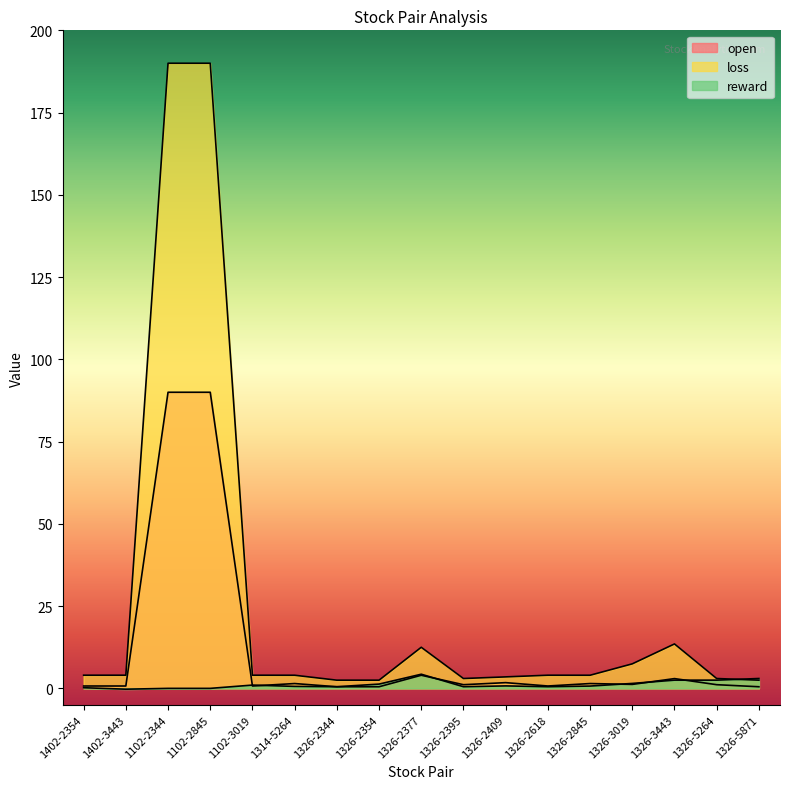

Reading right to left, transcribe all the data shown in this chart.

open: 1326-5871=0.5	1326-5264=1.1	1326-3443=3.0	1326-3019=1.2	1326-2845=1.5	1326-2618=0.7	1326-2409=1.7	1326-2395=1.1	1326-2377=4.0	1326-2354=0.5	1326-2344=0.5	1314-5264=1.5	1102-3019=0.7	1102-2845=90.0	1102-2344=90.0	1402-3443=0.7	1402-2354=0.7
loss: 1326-5871=2.5	1326-5264=3.0	1326-3443=13.5	1326-3019=7.5	1326-2845=4.0	1326-2618=4.0	1326-2409=3.5	1326-2395=3.0	1326-2377=12.5	1326-2354=2.5	1326-2344=2.5	1314-5264=4.0	1102-3019=4.0	1102-2845=190.0	1102-2344=190.0	1402-3443=4.0	1402-2354=4.0
reward: 1326-5871=3.0	1326-5264=2.5	1326-3443=2.5	1326-3019=1.5	1326-2845=0.7	1326-2618=0.5	1326-2409=0.8	1326-2395=0.5	1326-2377=4.3	1326-2354=1.3	1326-2344=0.5	1314-5264=0.6	1102-3019=1.0	1102-2845=0.0	1102-2344=0.0	1402-3443=-0.2	1402-2354=0.2